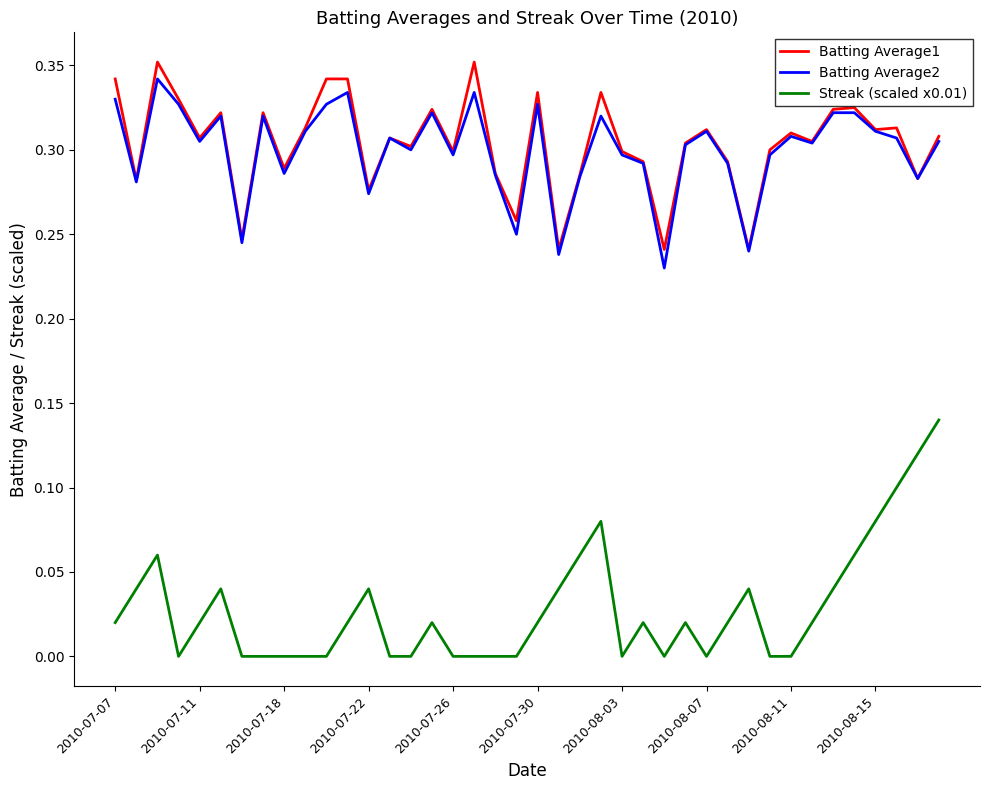

Which series has the largest range (max minus min)?

Streak (scaled x0.01)